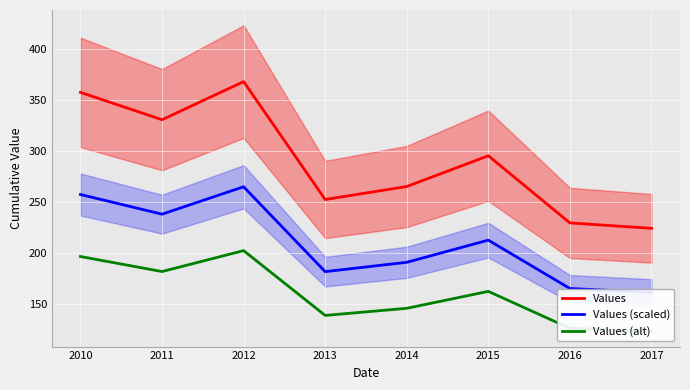

True or false: Values has more than 1 points higher than both neighbors.

True